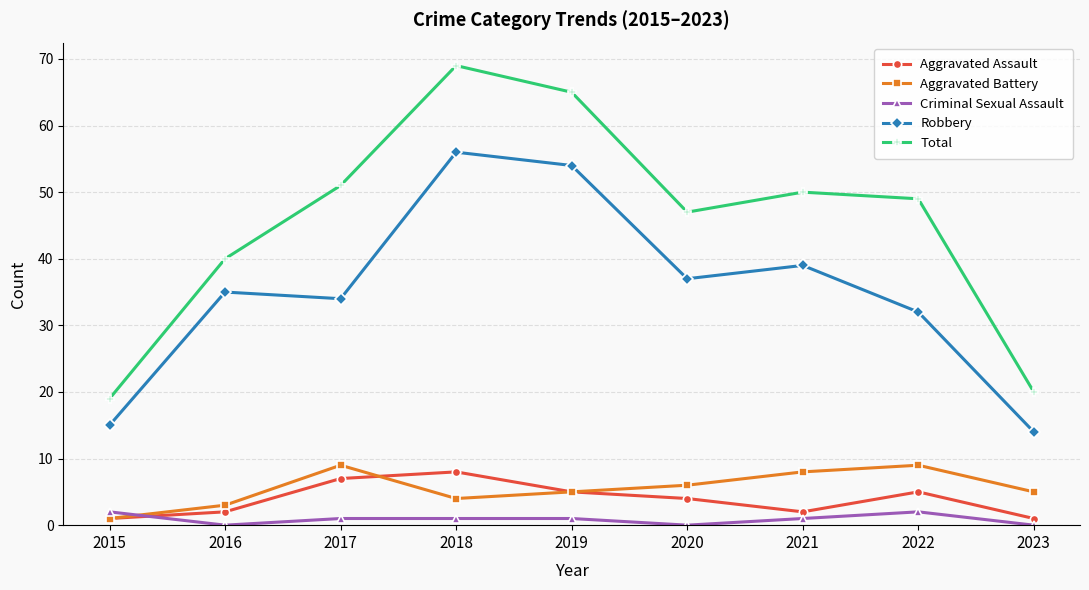

At 2017, list the series in order from largest to smallest.

Total, Robbery, Aggravated Battery, Aggravated Assault, Criminal Sexual Assault